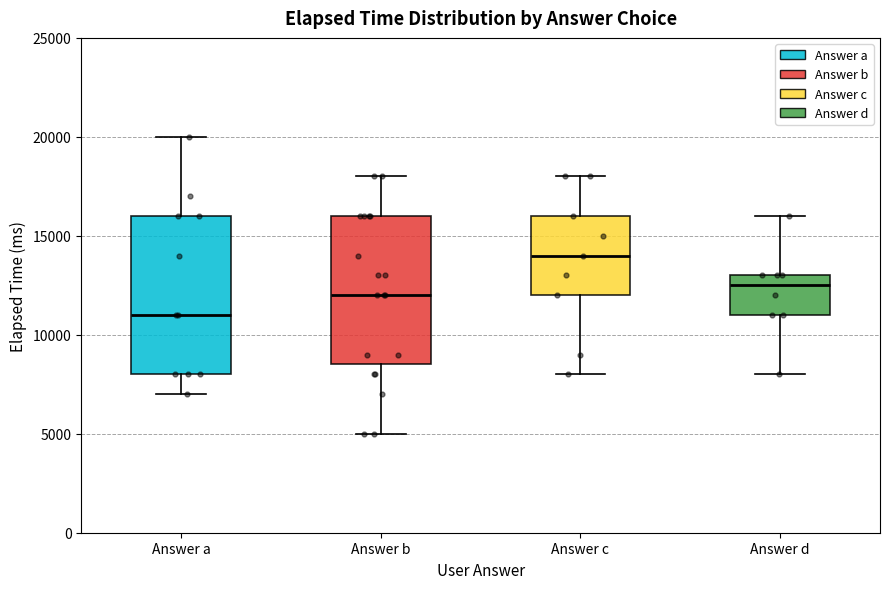

Reading left to right, transcribe this box plot: for each box, give where its median line is, the range the box spans, and where its two whiskers end, as read against the y-axis. The values are not printed on the chart, so give them approximately, as read against the axis.

Answer a: median 11000, box 8000 to 16000, whiskers 7000 to 20000
Answer b: median 12000, box 8500 to 16000, whiskers 5000 to 18000
Answer c: median 14000, box 12000 to 16000, whiskers 8000 to 18000
Answer d: median 12500, box 11000 to 13000, whiskers 8000 to 16000